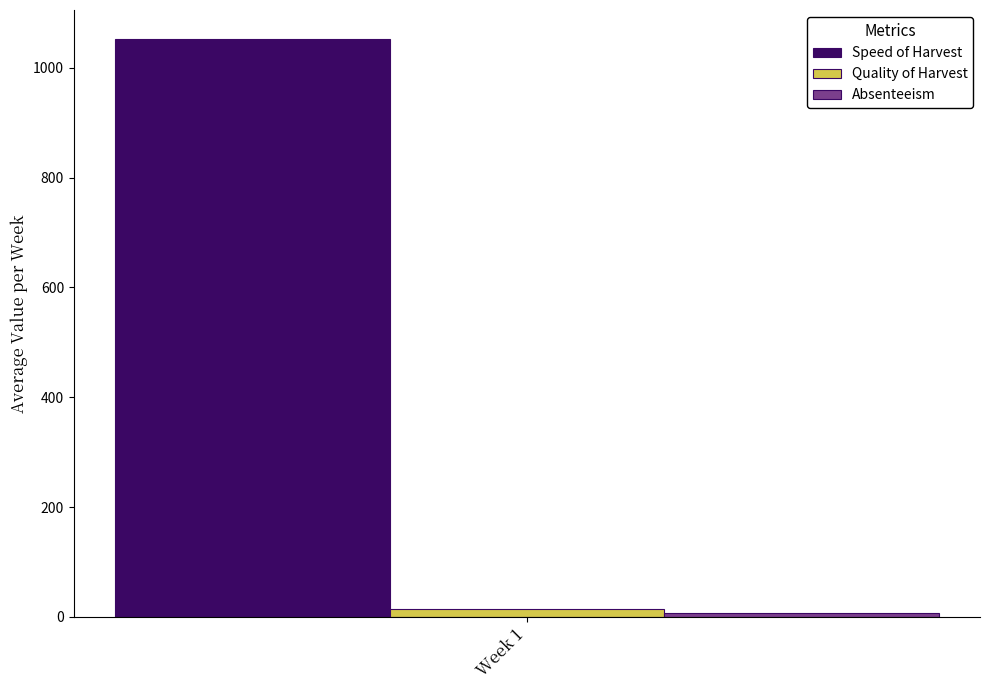

How many bars are there in each group?

3